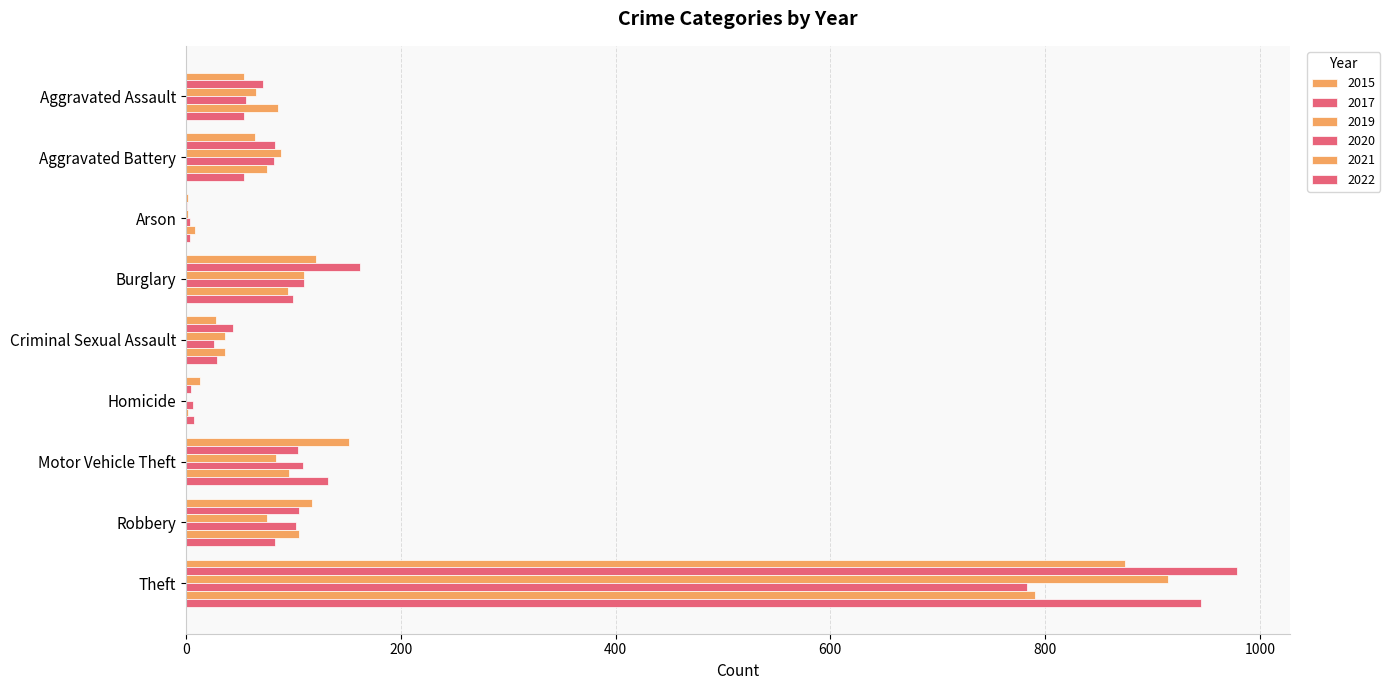

At which category is the sum across all series the highest?

Theft